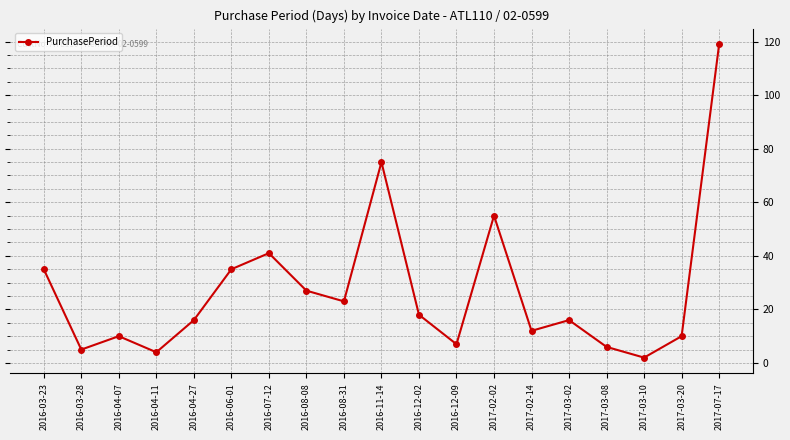

Reading left to right, what are all the values shown in this chart?

35	5	10	4	16	35	41	27	23	75	18	7	55	12	16	6	2	10	119